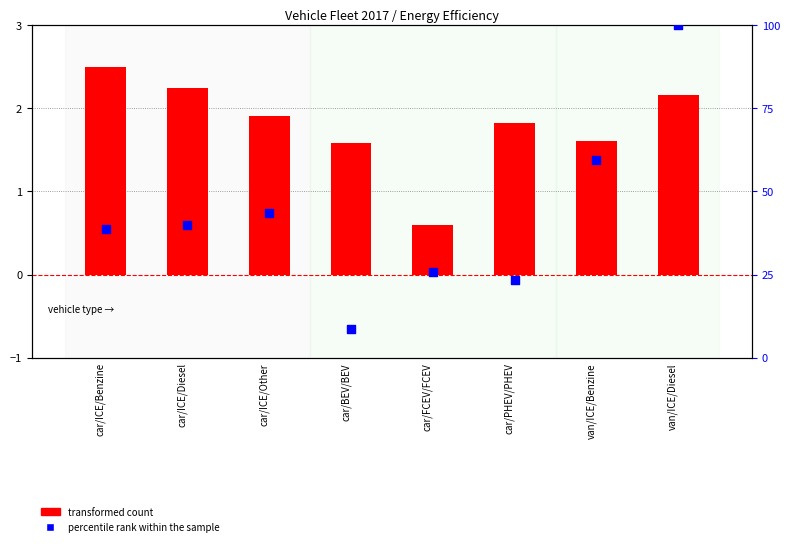

At how many categories does at least one series exceed 86?

1